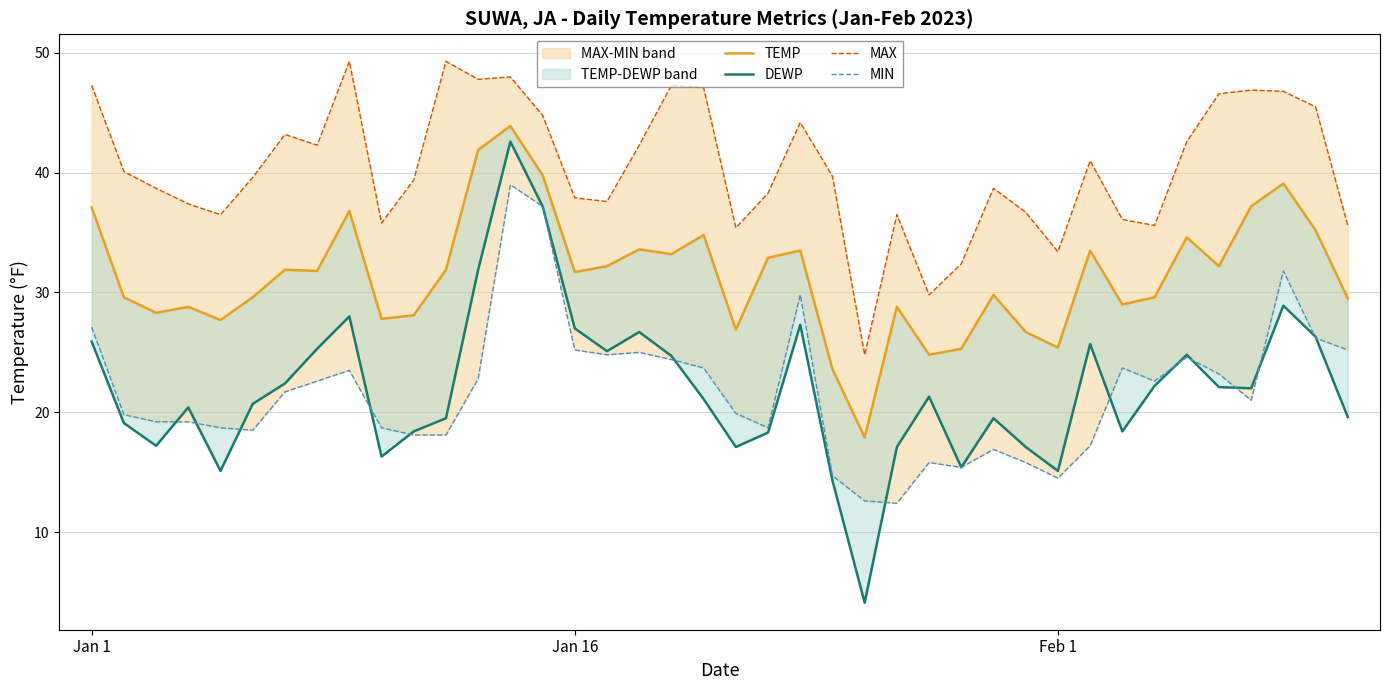

True or false: DEWP and TEMP intersect in this chart.

False